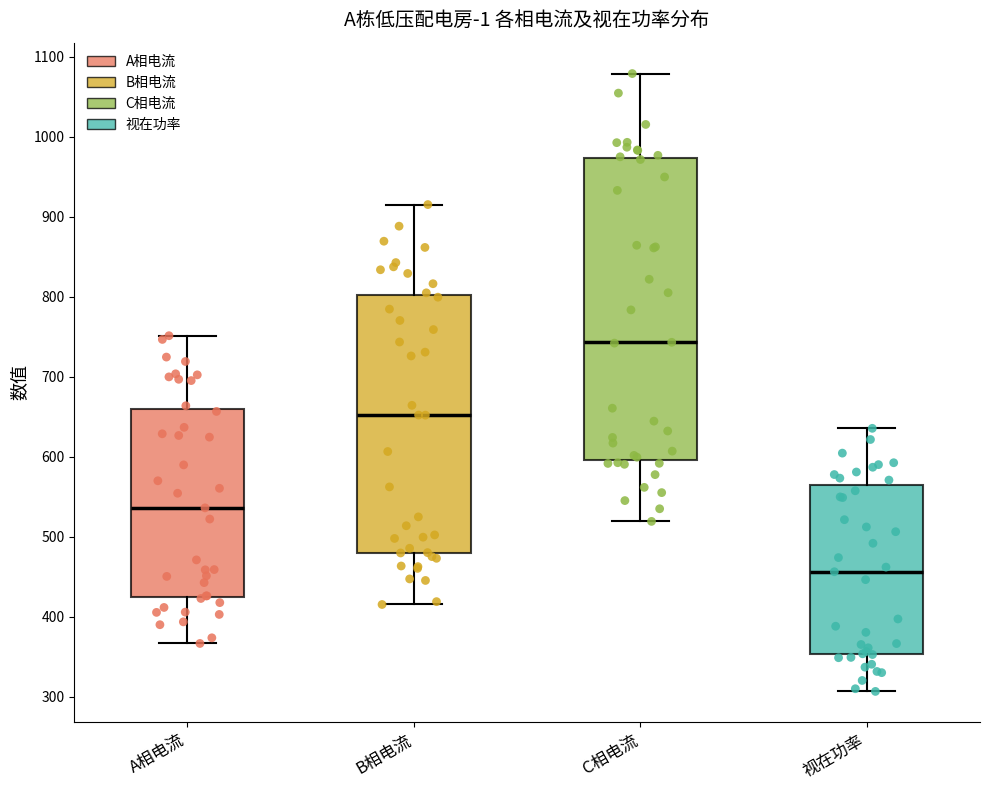

Where does the upper whisker of the box for 视在功率 end on the y-axis? The values are not printed on the chart, so give them approximately, as read against the axis.

640